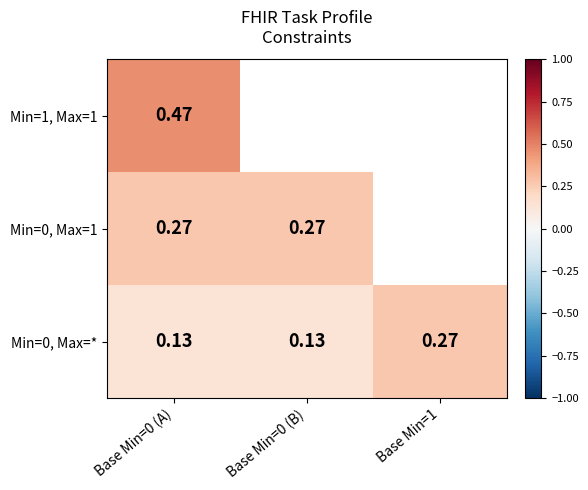

The Min=0, Max=* series shows 0.0 at Base Min=0 (B). True or false?

False